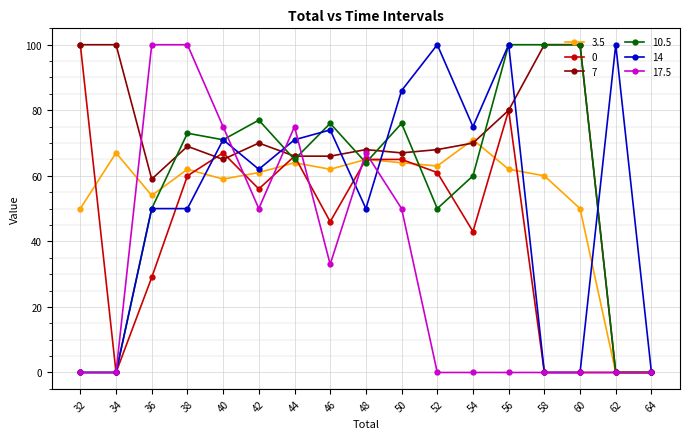

Is the value of 17.5 at 64 greater than the value of 3.5 at 52?

No